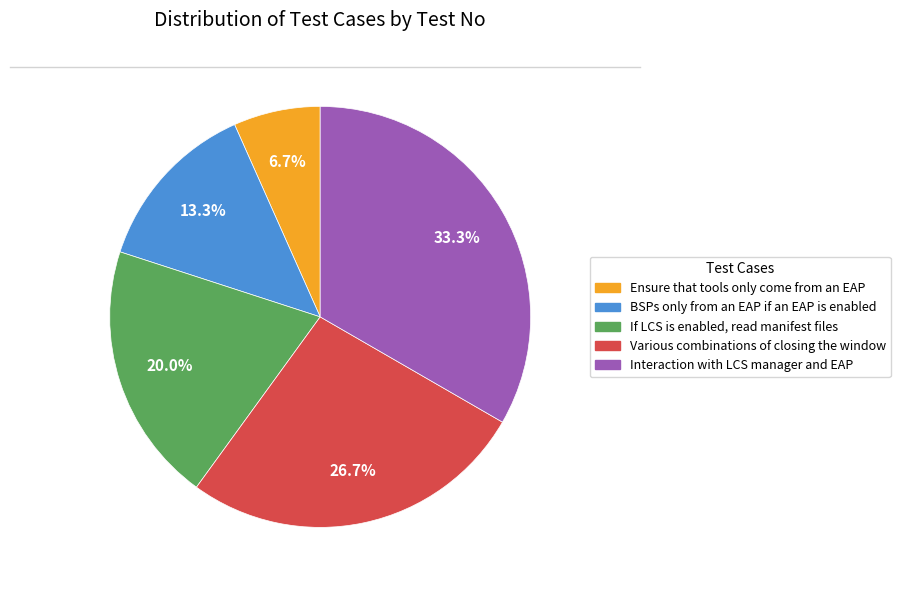

Does any single category account for the majority?

No